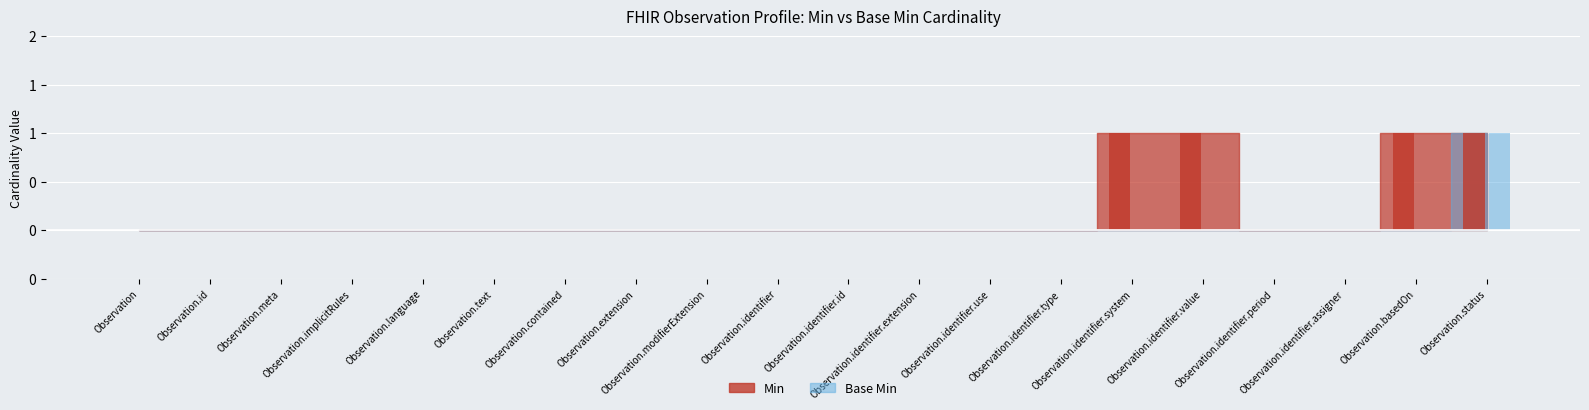

How many bars are there in total?

40